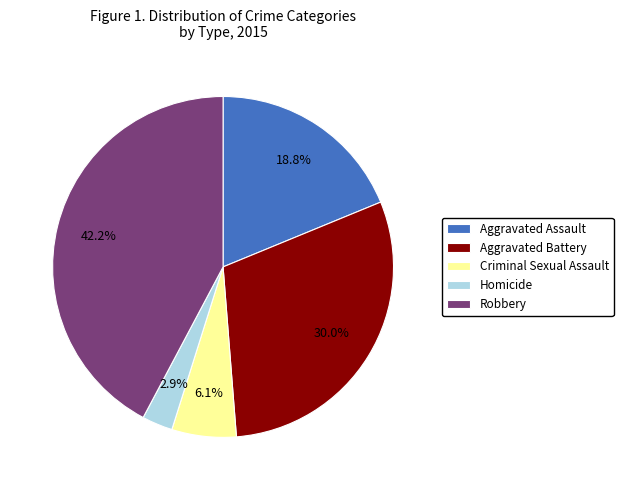

What is the total percentage of Homicide and Aggravated Battery?

32.9%